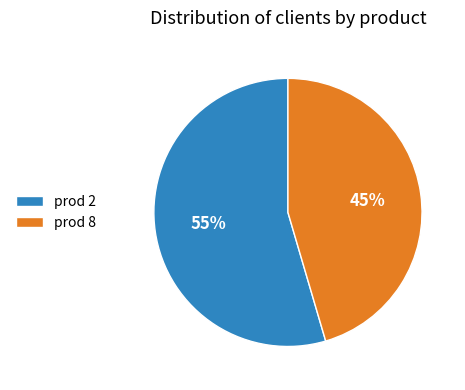

Combined, do prod 8 and prod 2 account for over 50%?

Yes